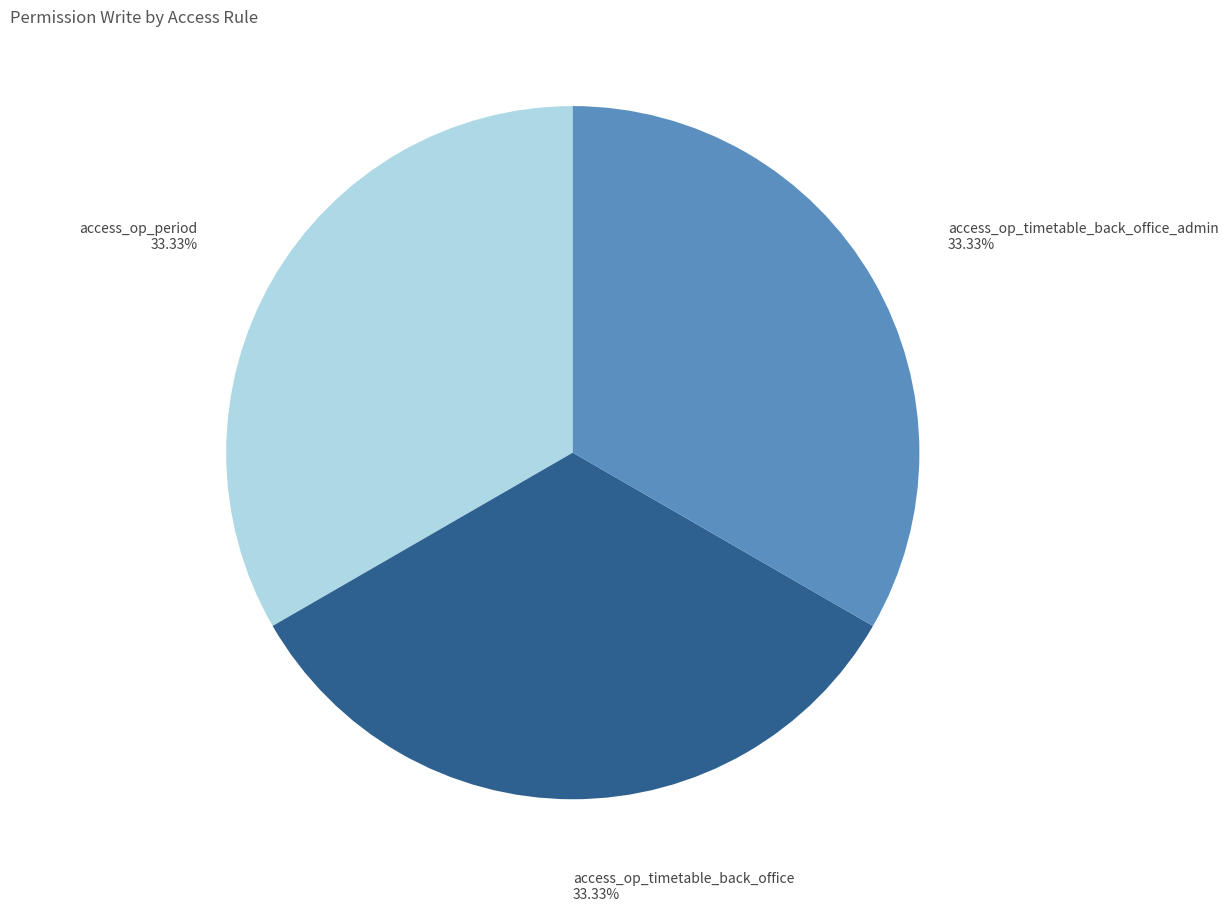

Does any single category account for the majority?

No